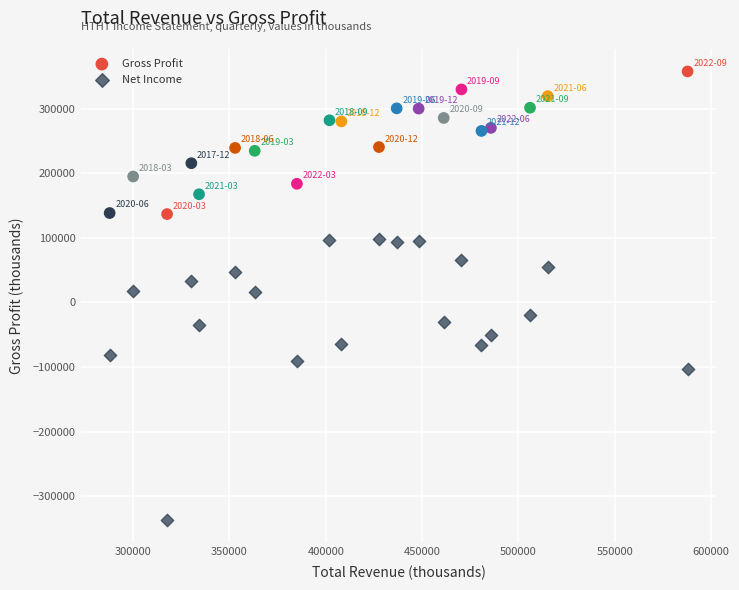

Across all data points, what is the range of Y values (max minus min)?

694700